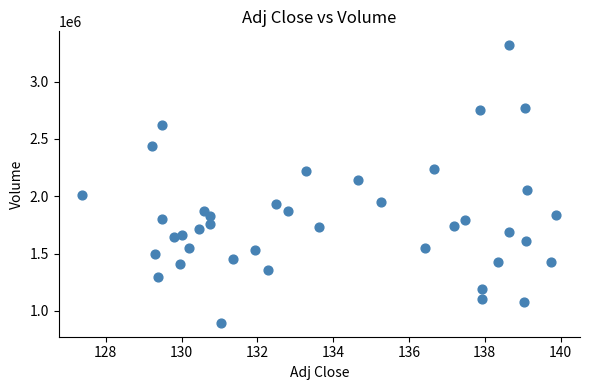

What is the range of Y values (max minus min)?

2421600